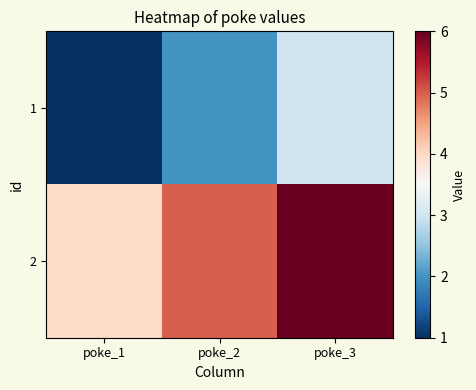

How many distinct data groups are displayed?

2